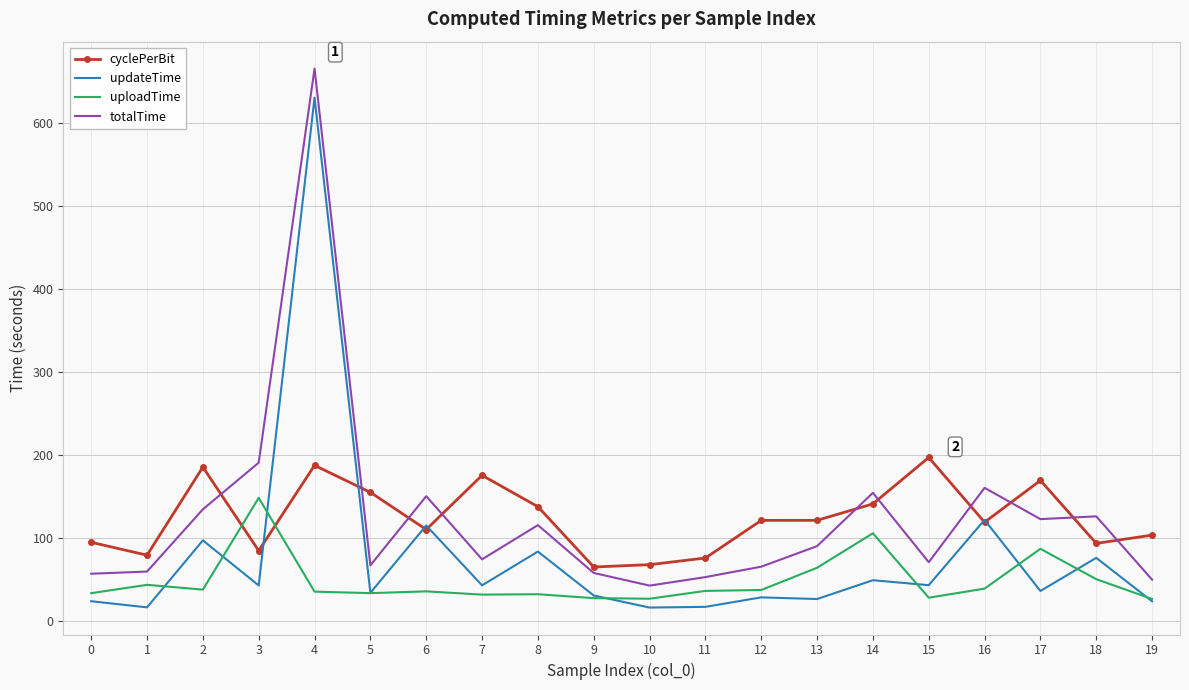

What is the difference between the highest and lowest values at 5?

121.5